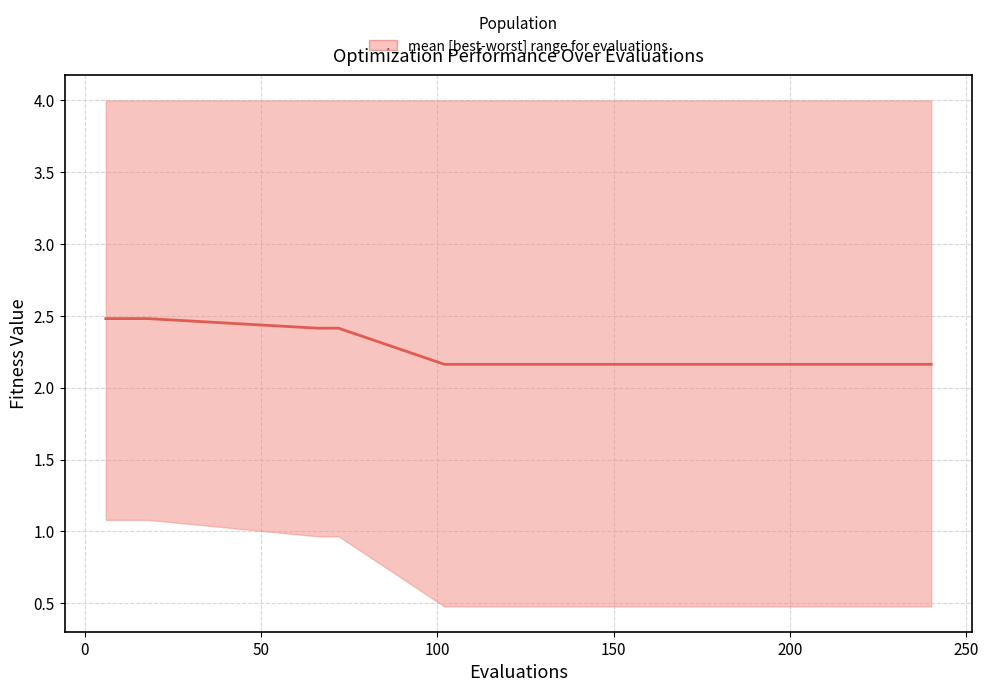

What is the label of the 3rd point from the left?

50